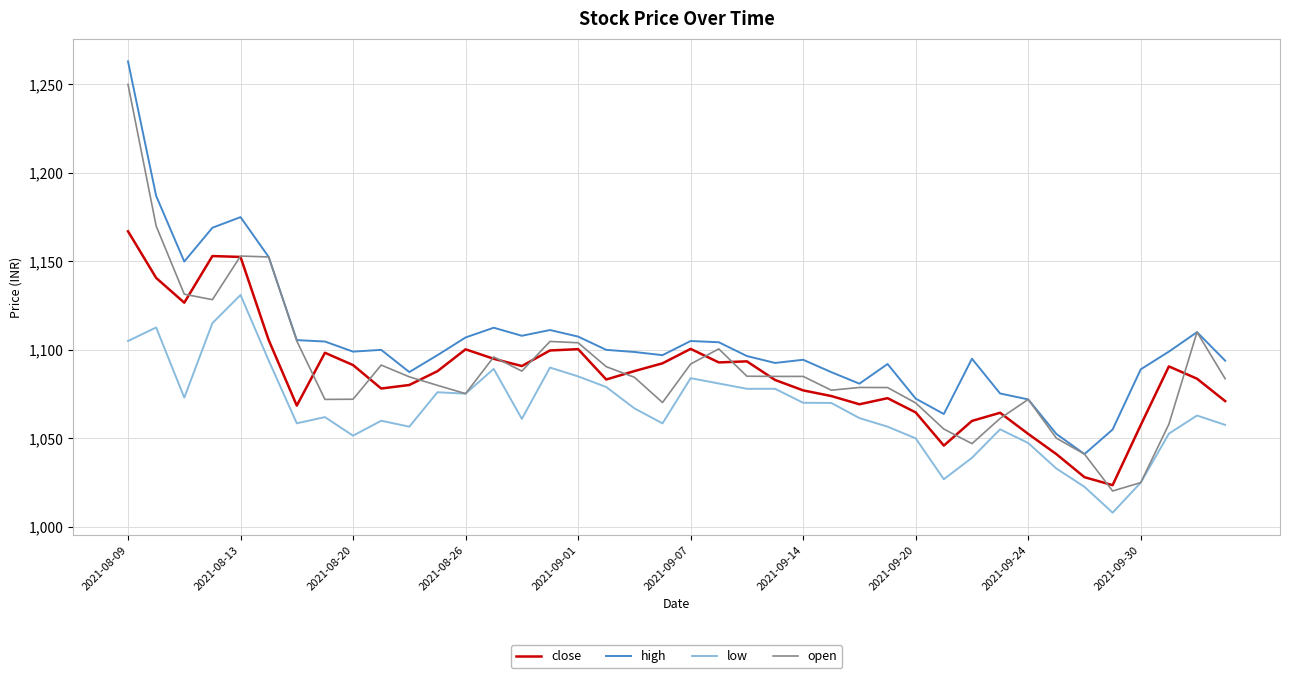

What is the minimum value for high?

1041.1